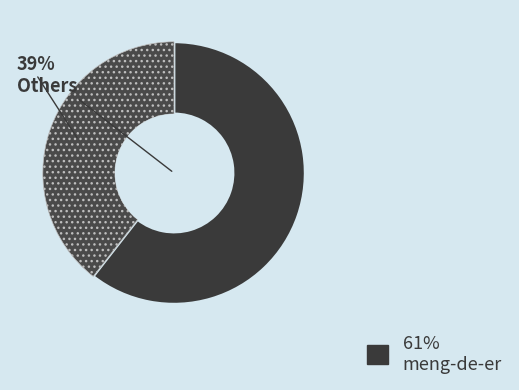

Does any single category account for the majority?

Yes